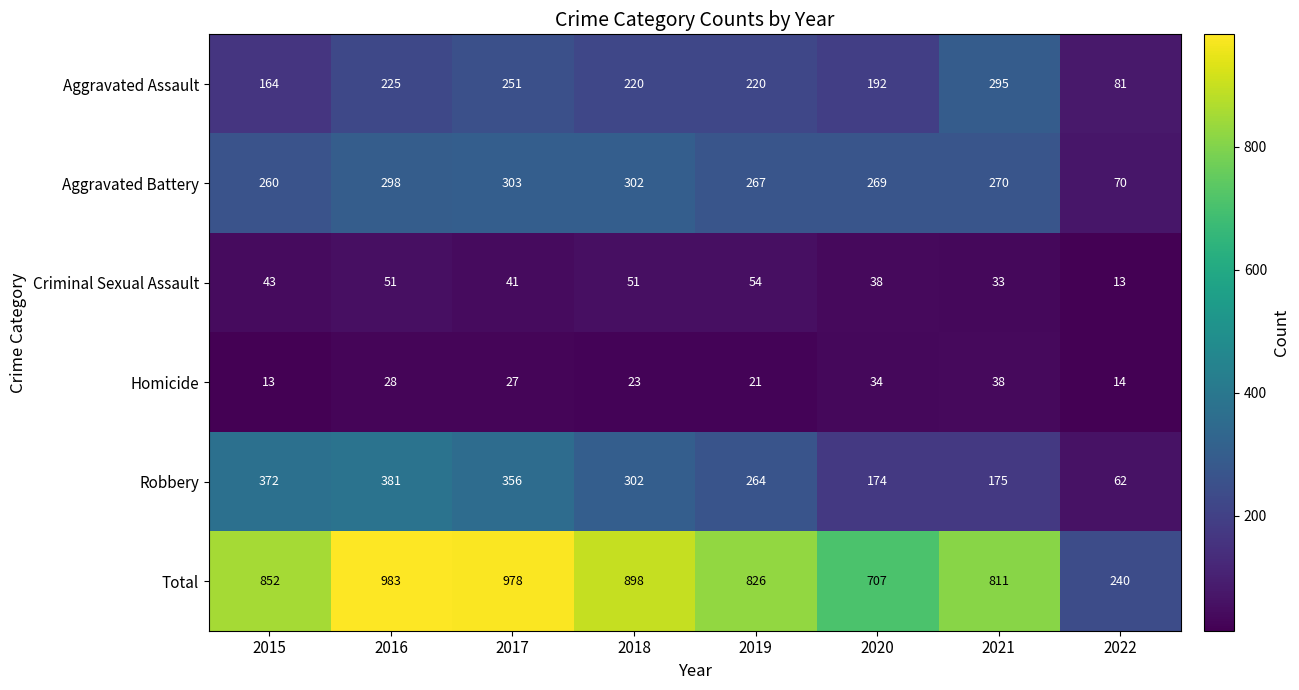

What is the difference between the maximum and minimum values in the Aggravated Battery series?

233